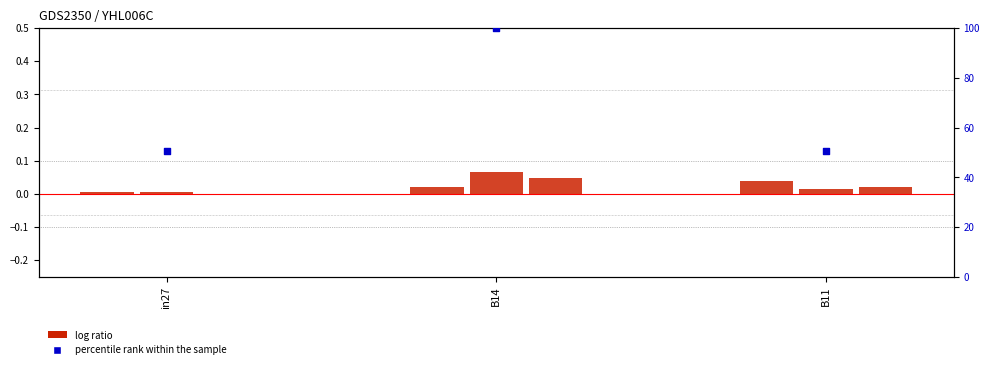

At which category is the sum across all series the highest?

B14